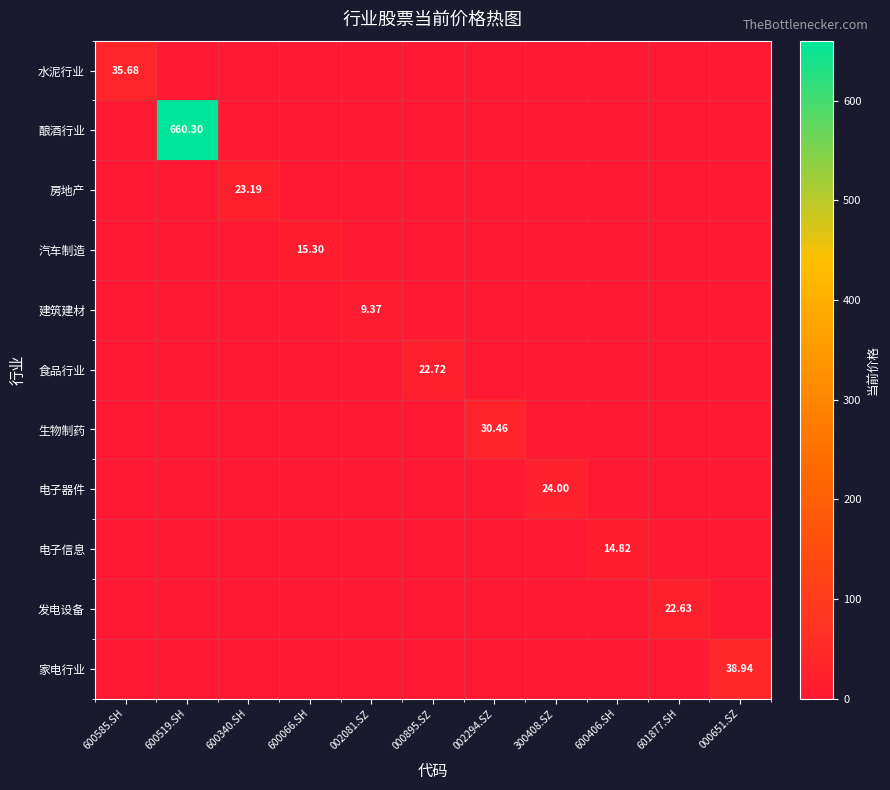

Which series has the largest total across all categories?

酿酒行业